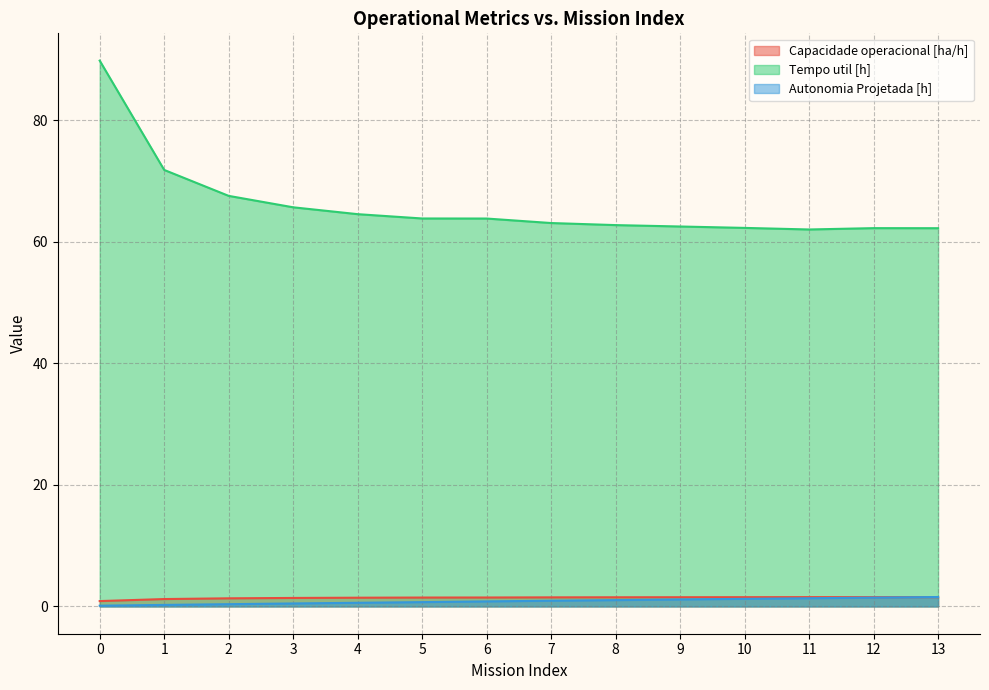

What is the difference between the second highest and minimum values in the Capacidade operacional [ha/h] series?

0.6